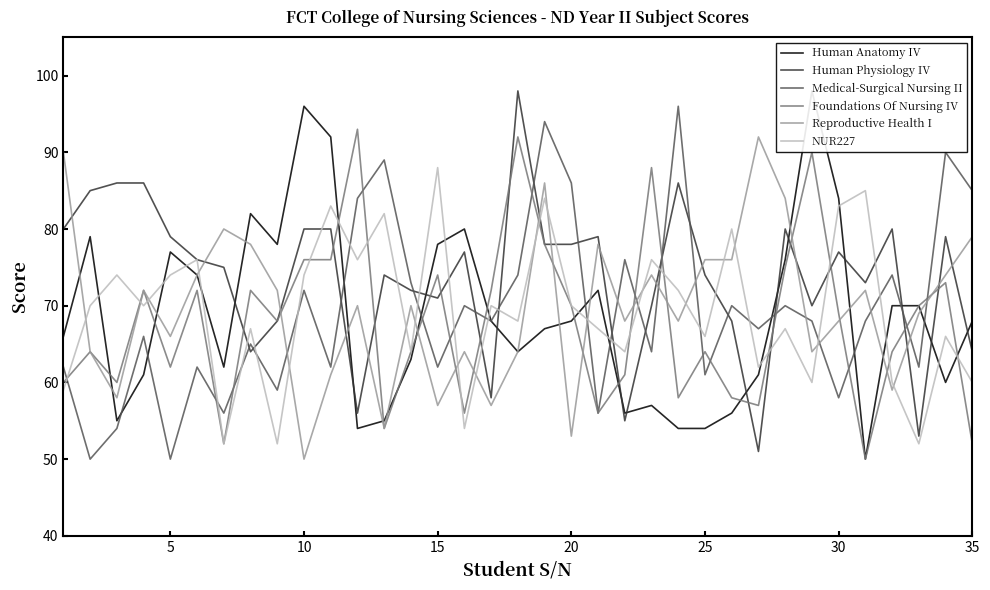

How many data points in NUR227 are less than 70?

17